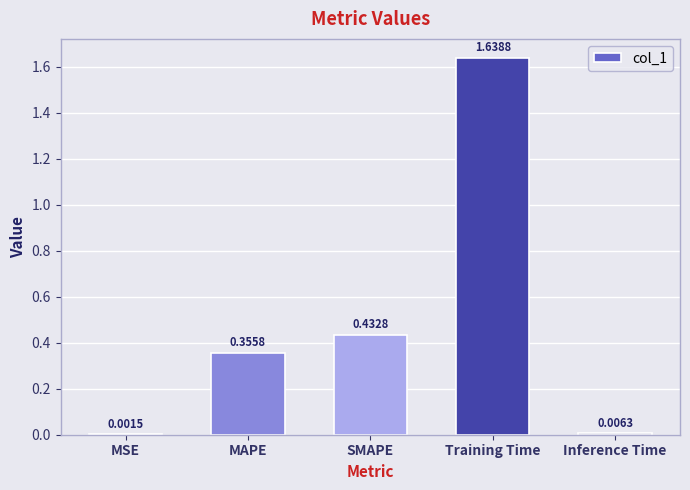

What is the sum of all values?

2.4